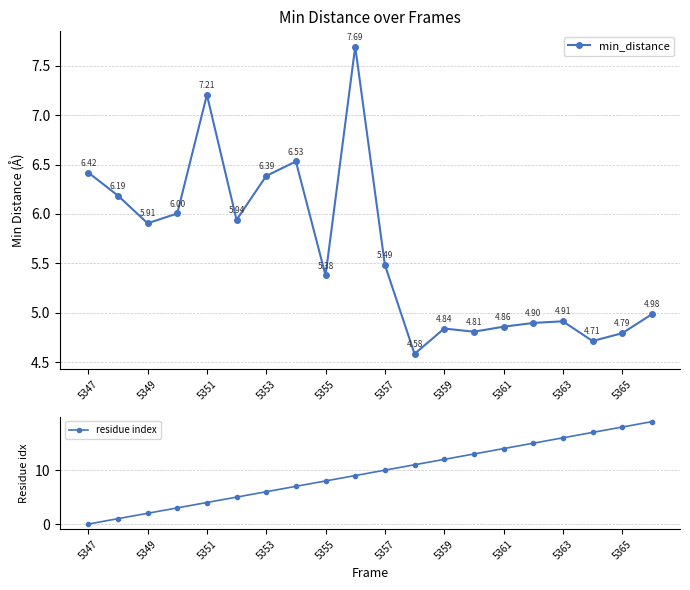

The value of residue index at 5347 is -8. True or false?

False